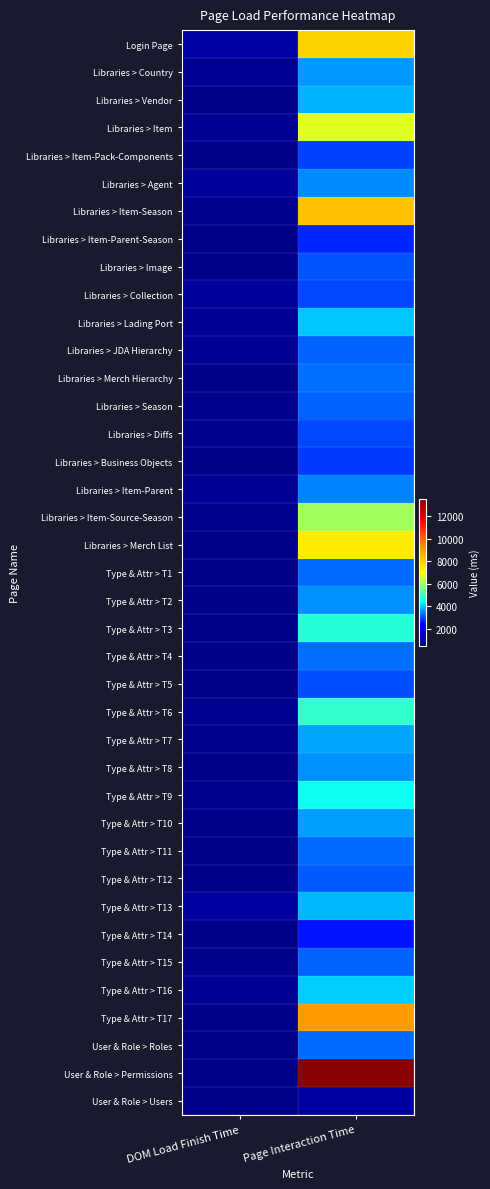

Reading left to right, extract all data points from this chart.

Login Page: DOM Load Finish Time=1007	Page Interaction Time=7888
Libraries > Country: DOM Load Finish Time=661	Page Interaction Time=3634
Libraries > Vendor: DOM Load Finish Time=536	Page Interaction Time=3836
Libraries > Item: DOM Load Finish Time=714	Page Interaction Time=6669
Libraries > Item-Pack-Components: DOM Load Finish Time=519	Page Interaction Time=2948
Libraries > Agent: DOM Load Finish Time=795	Page Interaction Time=3543
Libraries > Item-Season: DOM Load Finish Time=592	Page Interaction Time=8262
Libraries > Item-Parent-Season: DOM Load Finish Time=535	Page Interaction Time=2779
Libraries > Image: DOM Load Finish Time=552	Page Interaction Time=3122
Libraries > Collection: DOM Load Finish Time=783	Page Interaction Time=3033
Libraries > Lading Port: DOM Load Finish Time=747	Page Interaction Time=3957
Libraries > JDA Hierarchy: DOM Load Finish Time=710	Page Interaction Time=3243
Libraries > Merch Hierarchy: DOM Load Finish Time=542	Page Interaction Time=3325
Libraries > Season: DOM Load Finish Time=570	Page Interaction Time=3220
Libraries > Diffs: DOM Load Finish Time=581	Page Interaction Time=3015
Libraries > Business Objects: DOM Load Finish Time=550	Page Interaction Time=2927
Libraries > Item-Parent: DOM Load Finish Time=694	Page Interaction Time=3490
Libraries > Item-Source-Season: DOM Load Finish Time=605	Page Interaction Time=6043
Libraries > Merch List: DOM Load Finish Time=504	Page Interaction Time=7383
Type & Attr > T1: DOM Load Finish Time=515	Page Interaction Time=3282
Type & Attr > T2: DOM Load Finish Time=514	Page Interaction Time=3570
Type & Attr > T3: DOM Load Finish Time=536	Page Interaction Time=4781
Type & Attr > T4: DOM Load Finish Time=544	Page Interaction Time=3339
Type & Attr > T5: DOM Load Finish Time=531	Page Interaction Time=3058
Type & Attr > T6: DOM Load Finish Time=612	Page Interaction Time=4964
Type & Attr > T7: DOM Load Finish Time=559	Page Interaction Time=3748
Type & Attr > T8: DOM Load Finish Time=548	Page Interaction Time=3596
Type & Attr > T9: DOM Load Finish Time=563	Page Interaction Time=4550
Type & Attr > T10: DOM Load Finish Time=523	Page Interaction Time=3683
Type & Attr > T11: DOM Load Finish Time=522	Page Interaction Time=3281
Type & Attr > T12: DOM Load Finish Time=533	Page Interaction Time=3154
Type & Attr > T13: DOM Load Finish Time=863	Page Interaction Time=3899
Type & Attr > T14: DOM Load Finish Time=508	Page Interaction Time=2601
Type & Attr > T15: DOM Load Finish Time=577	Page Interaction Time=3239
Type & Attr > T16: DOM Load Finish Time=734	Page Interaction Time=4008
Type & Attr > T17: DOM Load Finish Time=530	Page Interaction Time=9073
User & Role > Roles: DOM Load Finish Time=524	Page Interaction Time=3262
User & Role > Permissions: DOM Load Finish Time=522	Page Interaction Time=13498
User & Role > Users: DOM Load Finish Time=518	Page Interaction Time=896